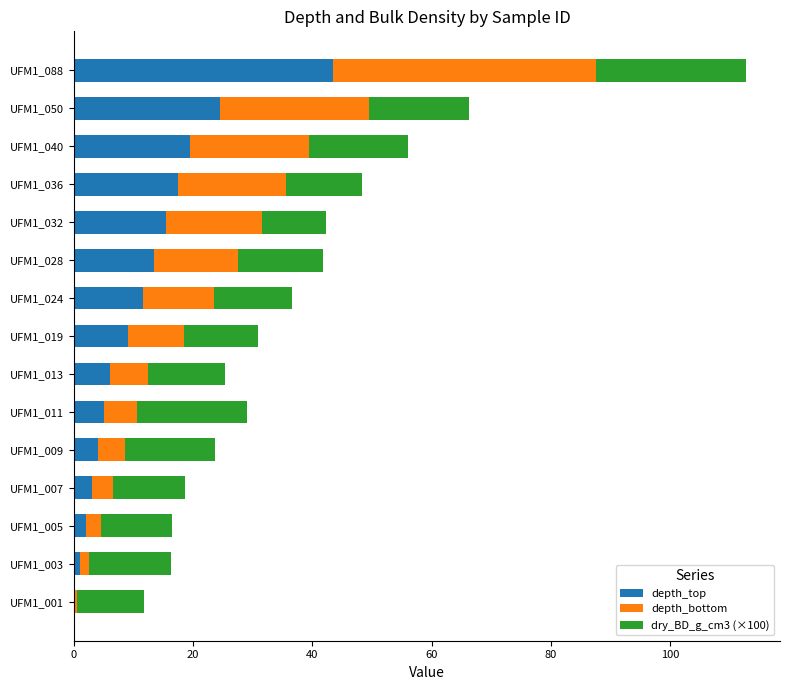

Which category has the highest value in the depth_top series?

UFM1_088